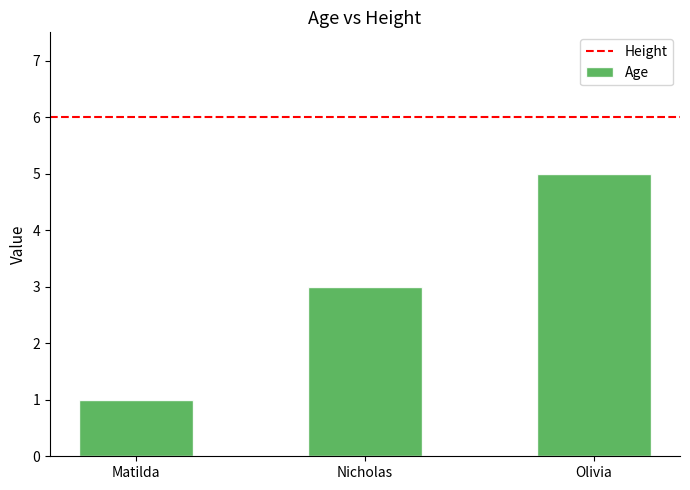

At which category does the chart reach its minimum across all series?

Matilda